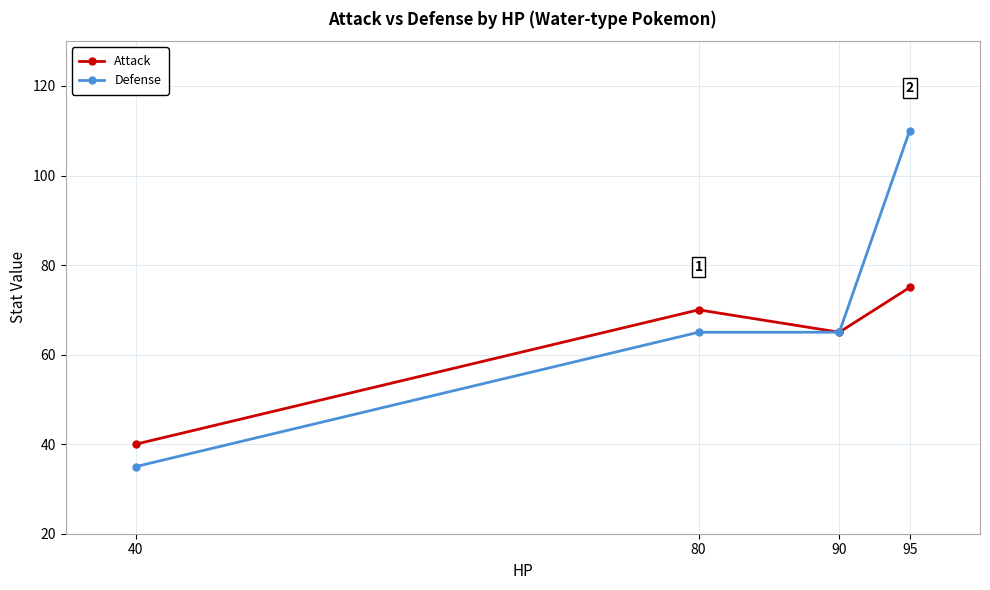

Which category has the lowest value across all series?

40